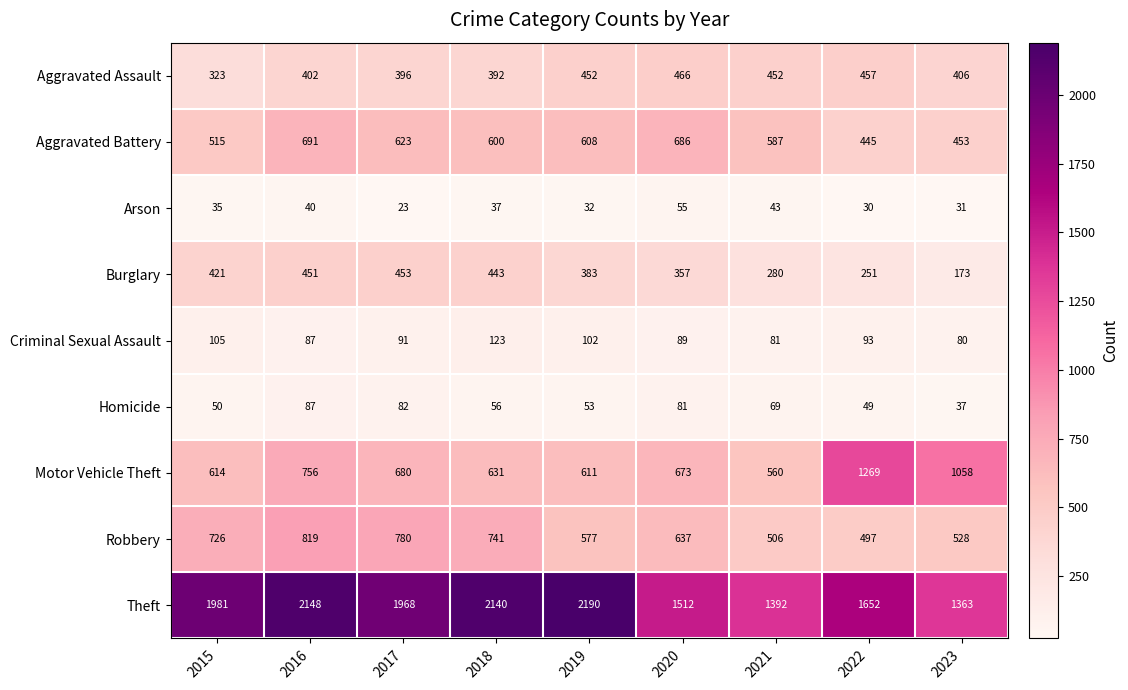

Between 2016 and 2022, which series saw the biggest shift?

Motor Vehicle Theft